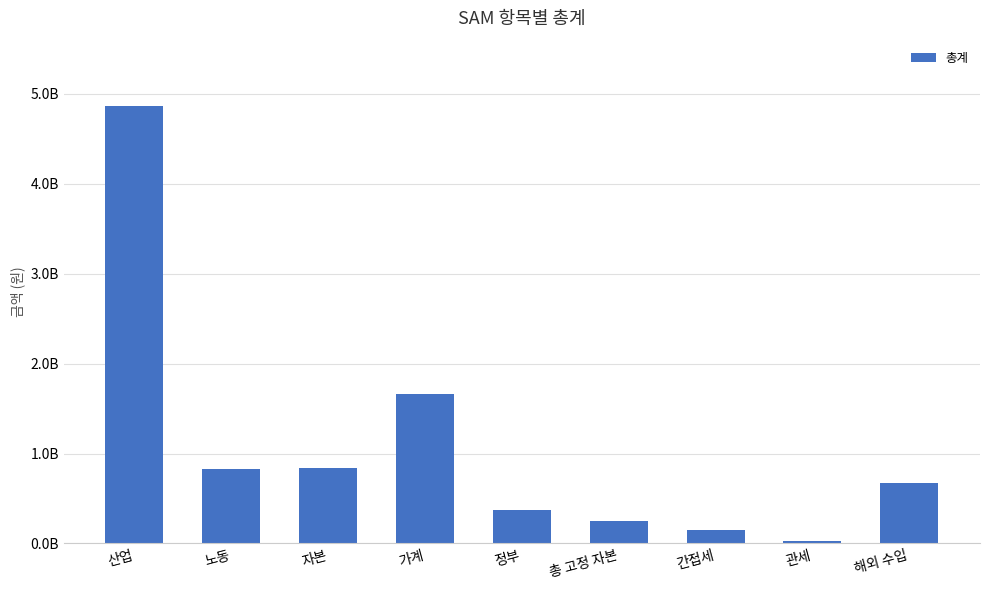

List the labels in order of value, largest first.

산업, 가계, 자본, 노동, 해외 수입, 정부, 총 고정 자본, 간접세, 관세